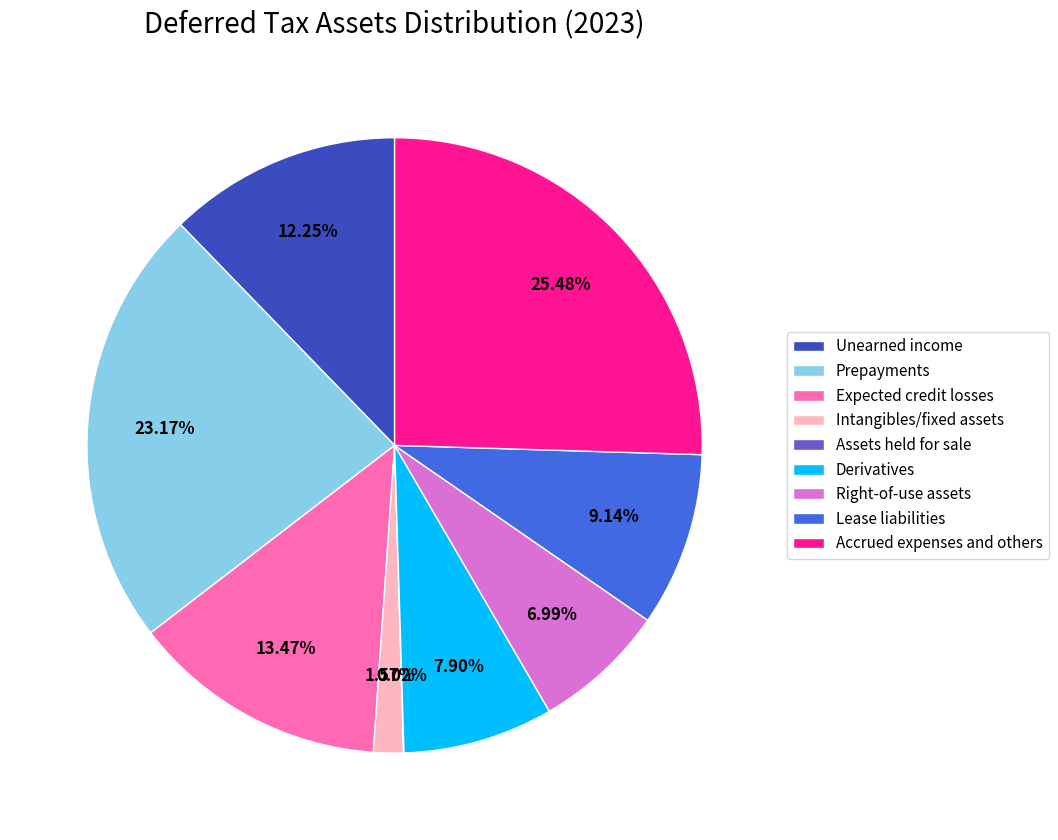

Approximately how many times larger is the value at Lease liabilities compared to Expected credit losses?

0.7